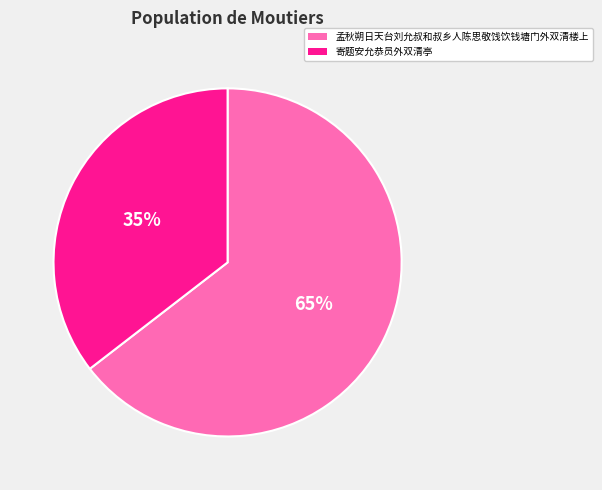

Rank the categories by value from lowest to highest.

寄题安允恭员外双清亭, 孟秋朔日天台刘允叔和叔乡人陈思敬饯饮钱塘门外双清楼上